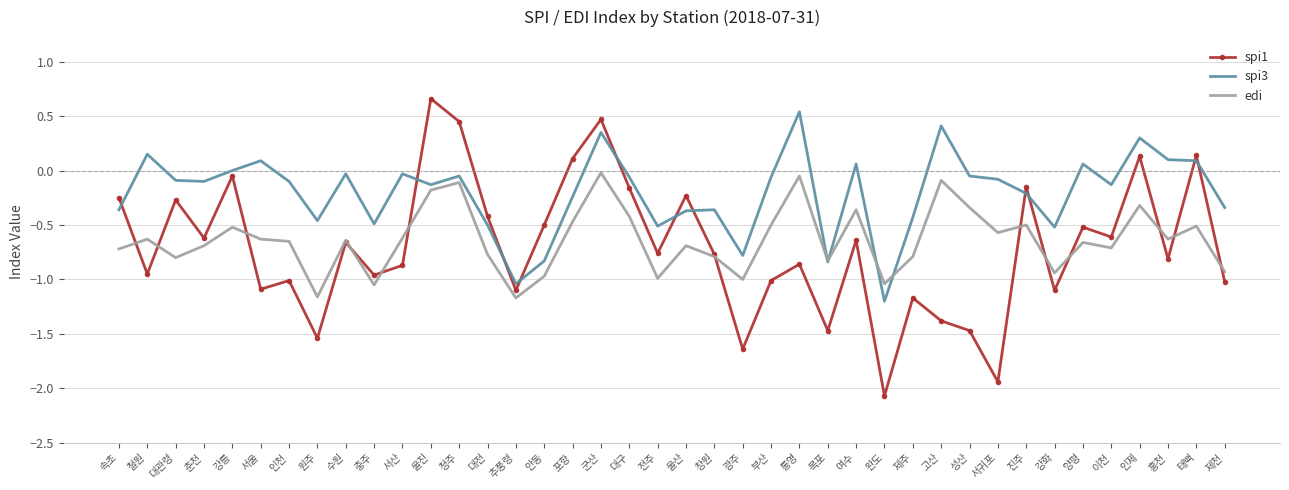

What is the difference between the highest and lowest values at 포항?

0.6